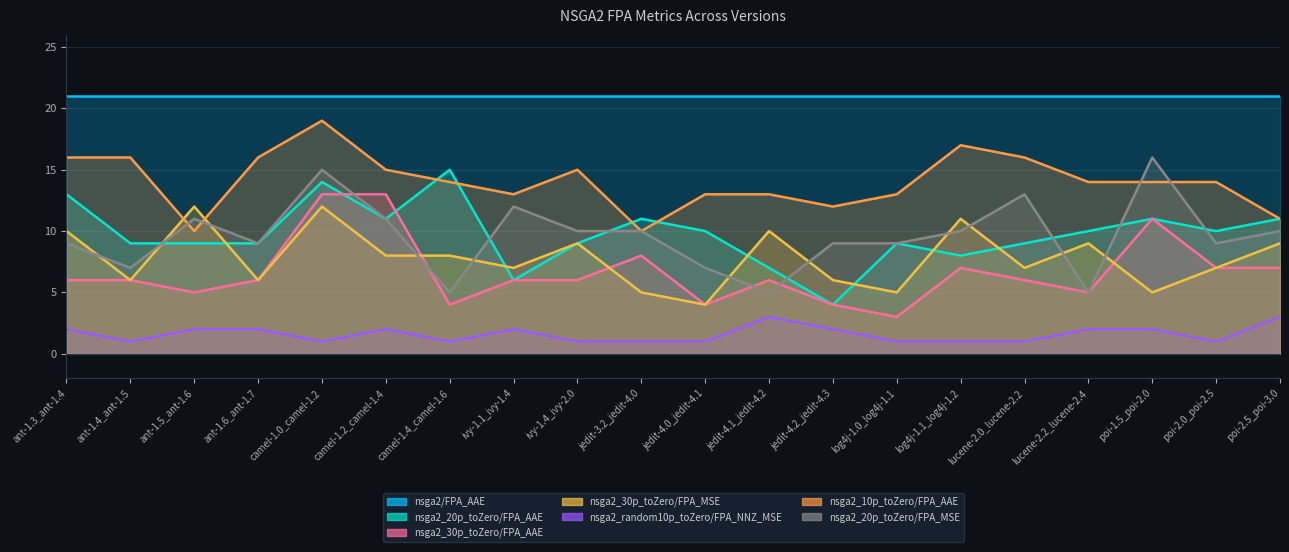

How many interior local peaks does the nsga2_20p_toZero/FPA_AAE series have?

5